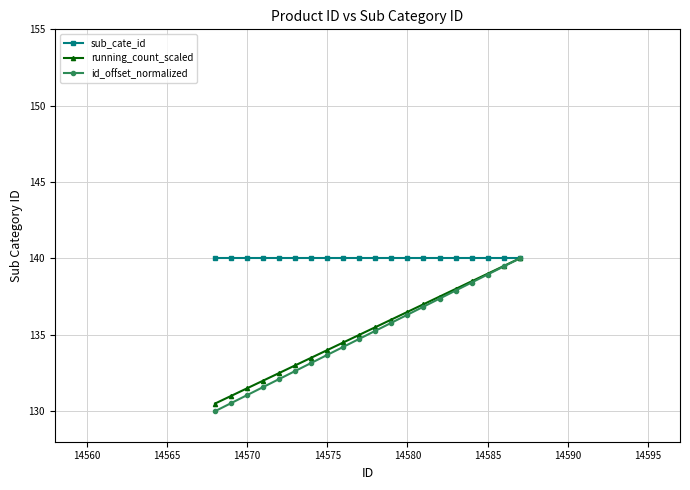

What is the value of the running_count_scaled point at the 10th from the left?

135.0